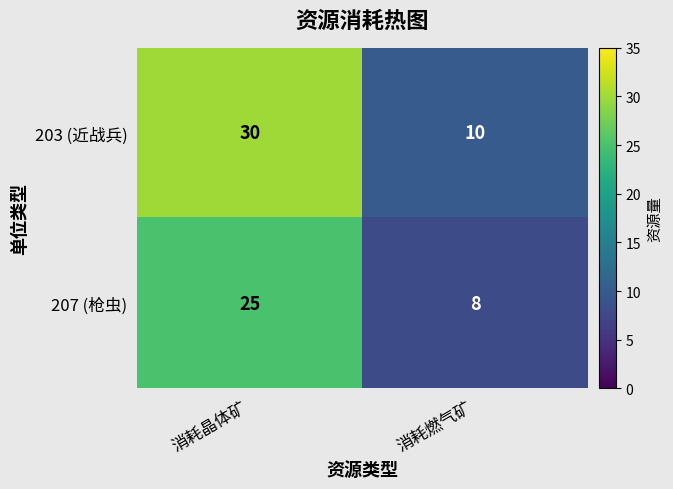

Reading left to right, list all the values displayed in this chart.

203 (近战兵): 30	10
207 (枪虫): 25	8